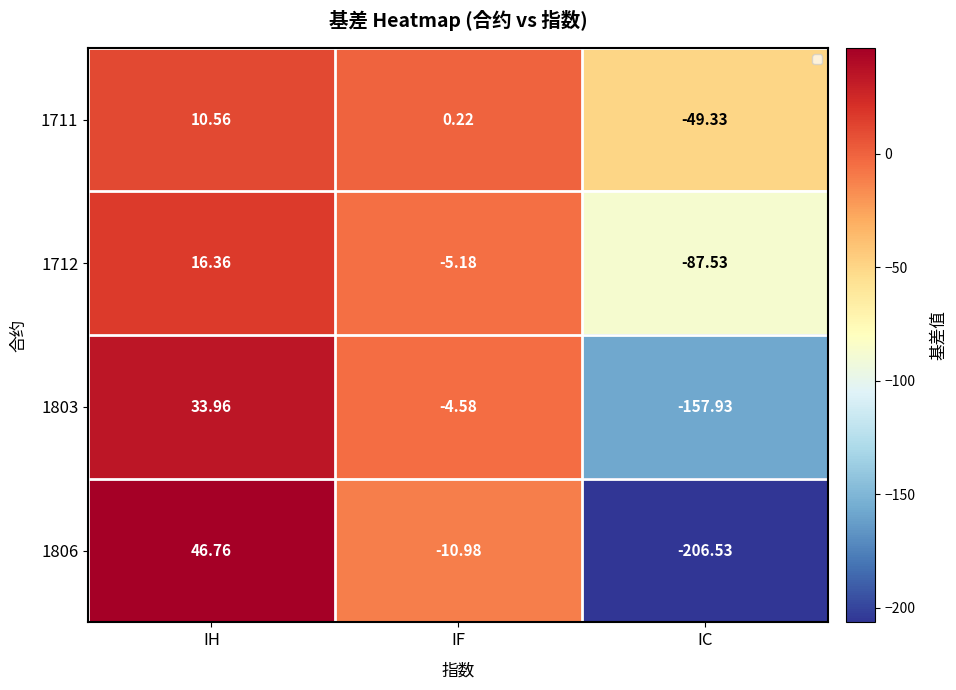

At which category is the sum across all series the highest?

IH